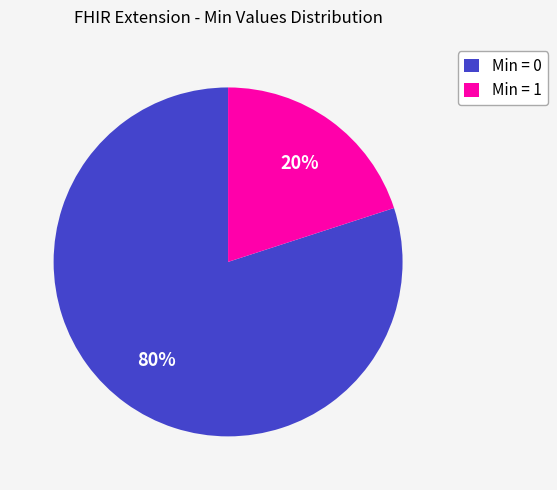

Which category has the biggest portion of the pie?

Min = 0